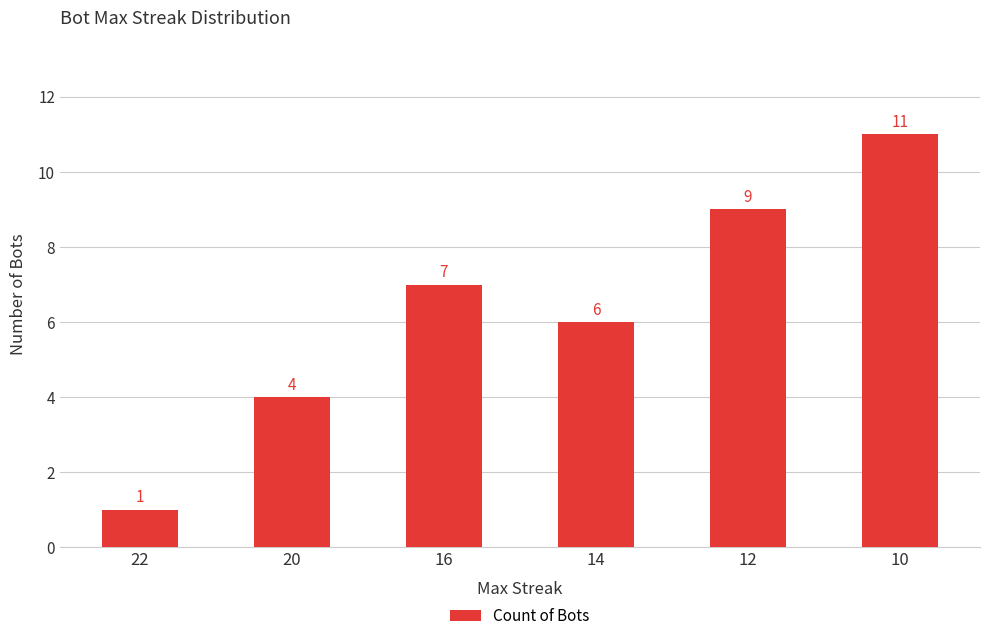

Which category has the lowest value across all series?

22